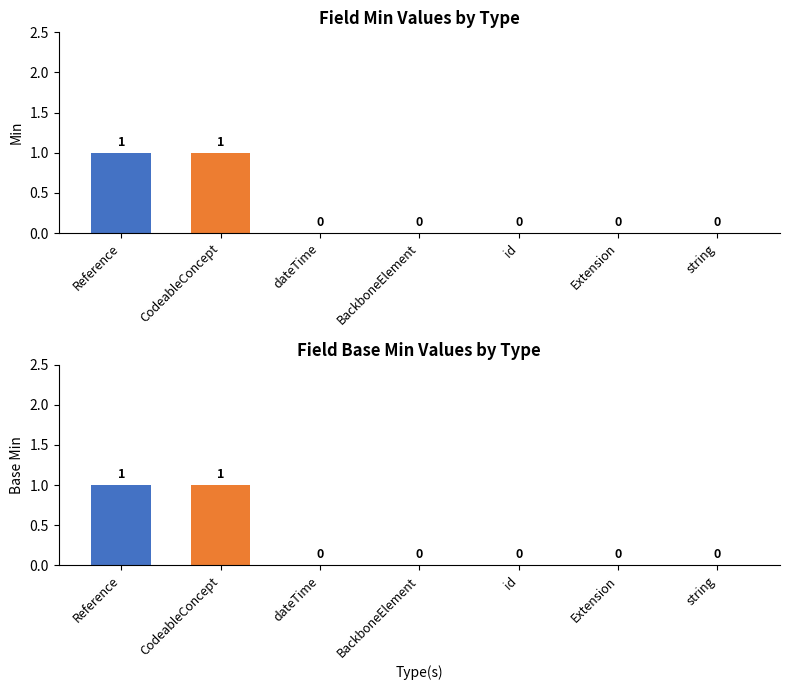

List the series in order of their peak value, lowest first.

Min, Base Min